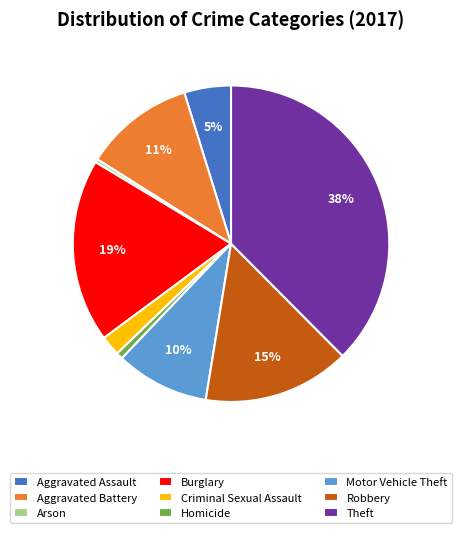

The Criminal Sexual Assault slice represents 2% of the pie. True or false?

True